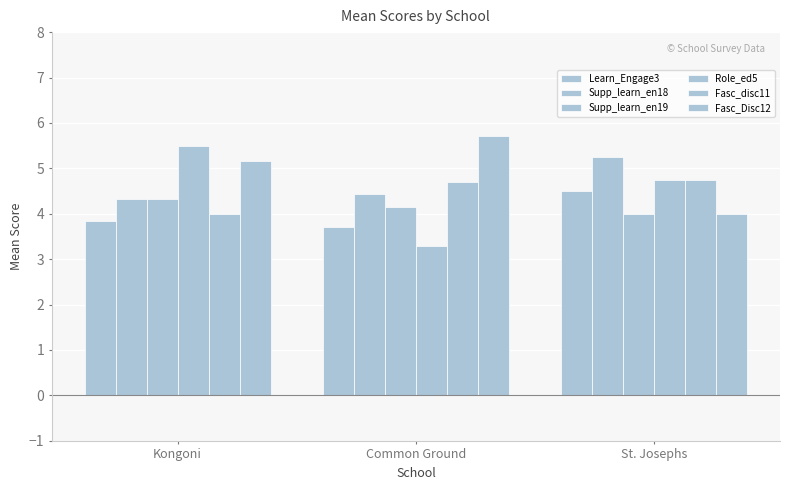

Rank the series at St. Josephs from highest to lowest value.

Supp_learn_en18, Role_ed5, Fasc_disc11, Learn_Engage3, Supp_learn_en19, Fasc_Disc12